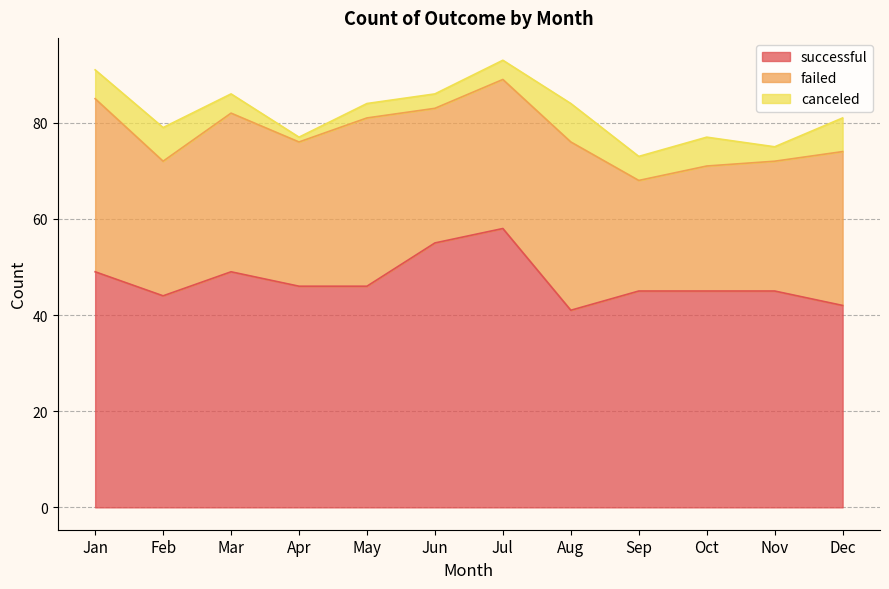

Where is failed nearest to the value 29?

Feb